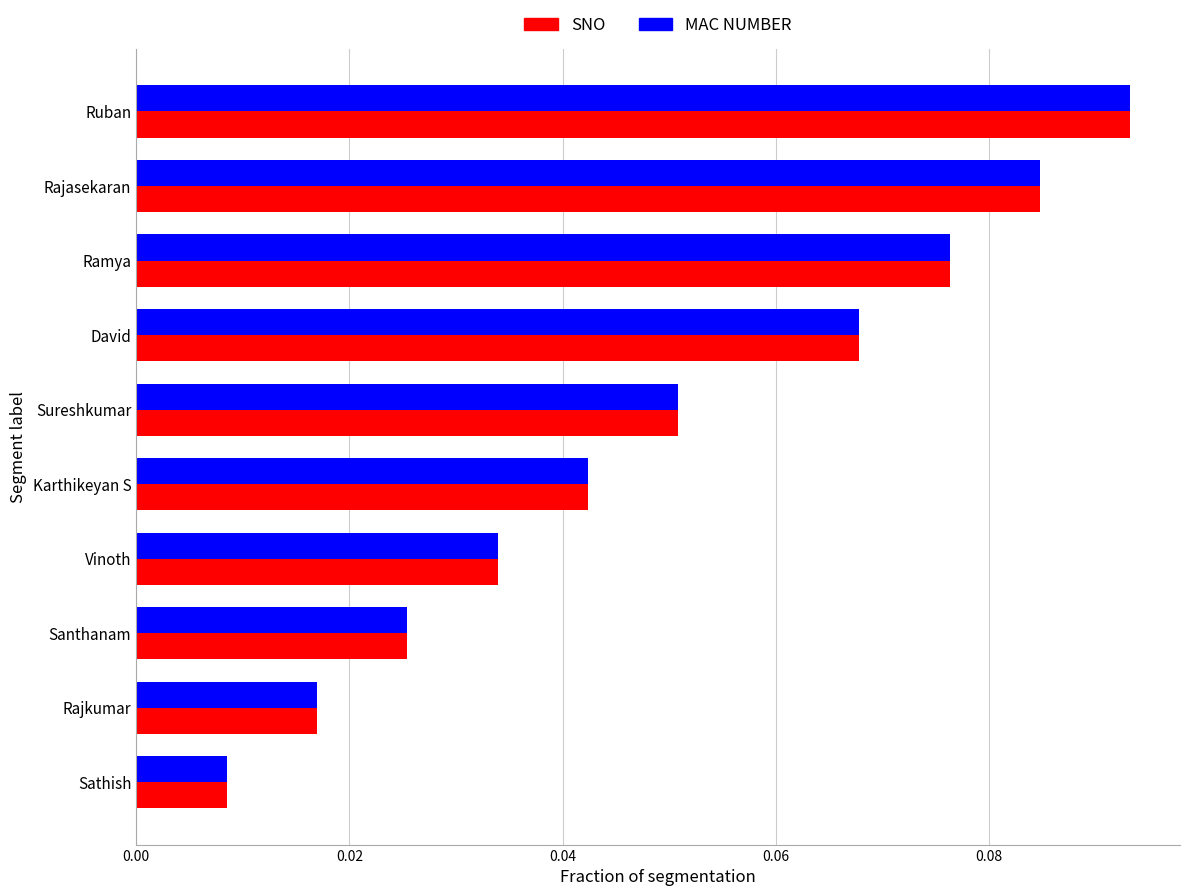

Which category has the lowest value in the MAC NUMBER series?

Sathish